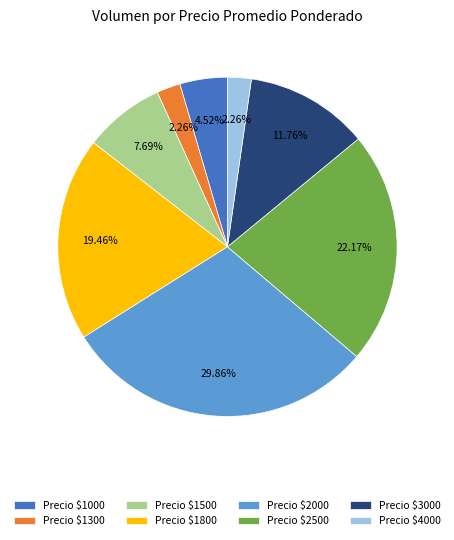

Does Precio $3000 represent more than half of the total?

No